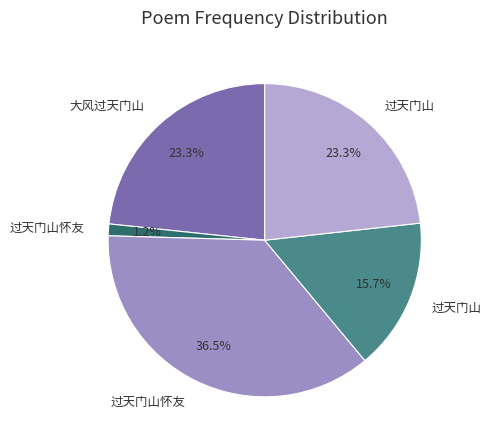

To the nearest percent, what is the difference between the largest and smallest slice percentages?

35%